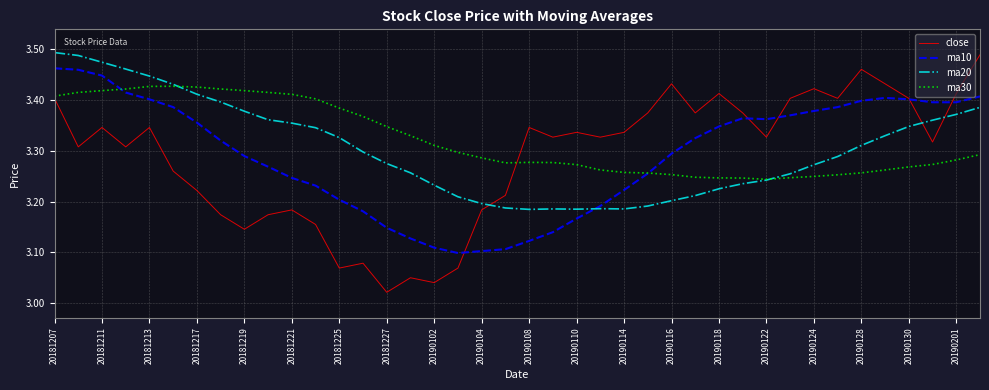

Which series has the widest spread of values?

close